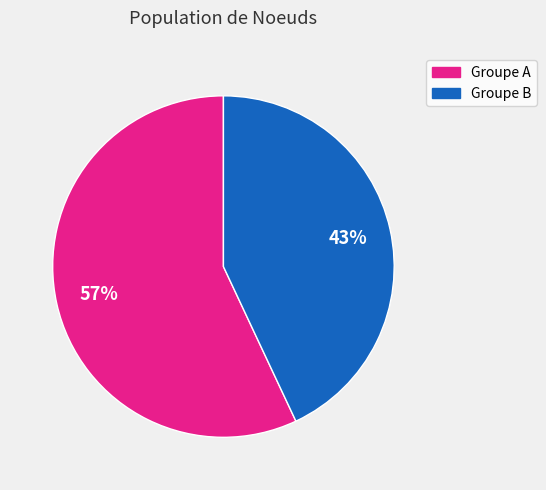

To the nearest percent, what is the average slice percentage?

50%